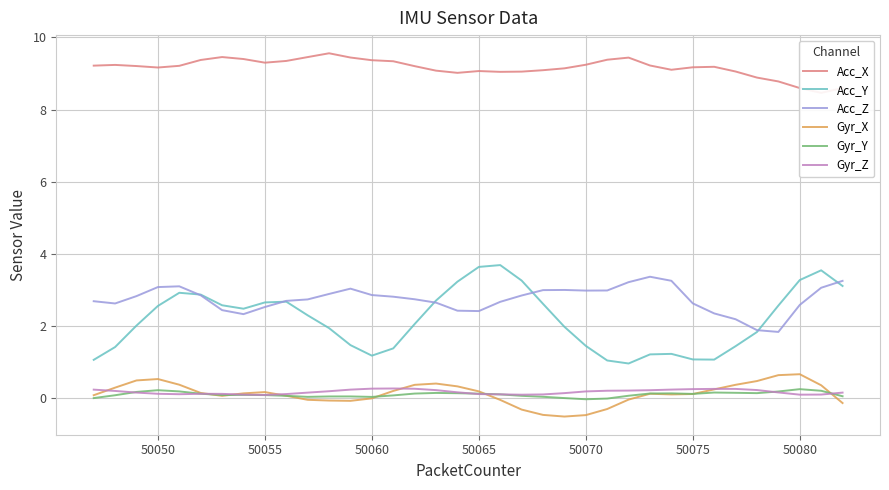

Which series has the widest spread of values?

Acc_Y